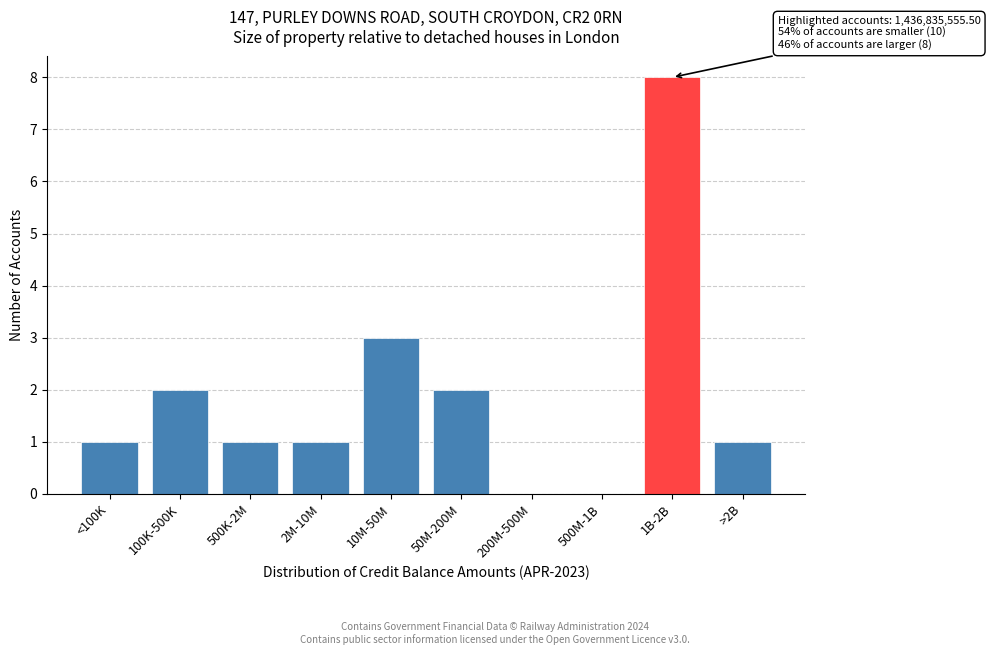

Reading left to right, transcribe all the data shown in this chart.

<100K=1	100K-500K=2	500K-2M=1	2M-10M=1	10M-50M=3	50M-200M=2	200M-500M=0	500M-1B=0	1B-2B=8	>2B=1